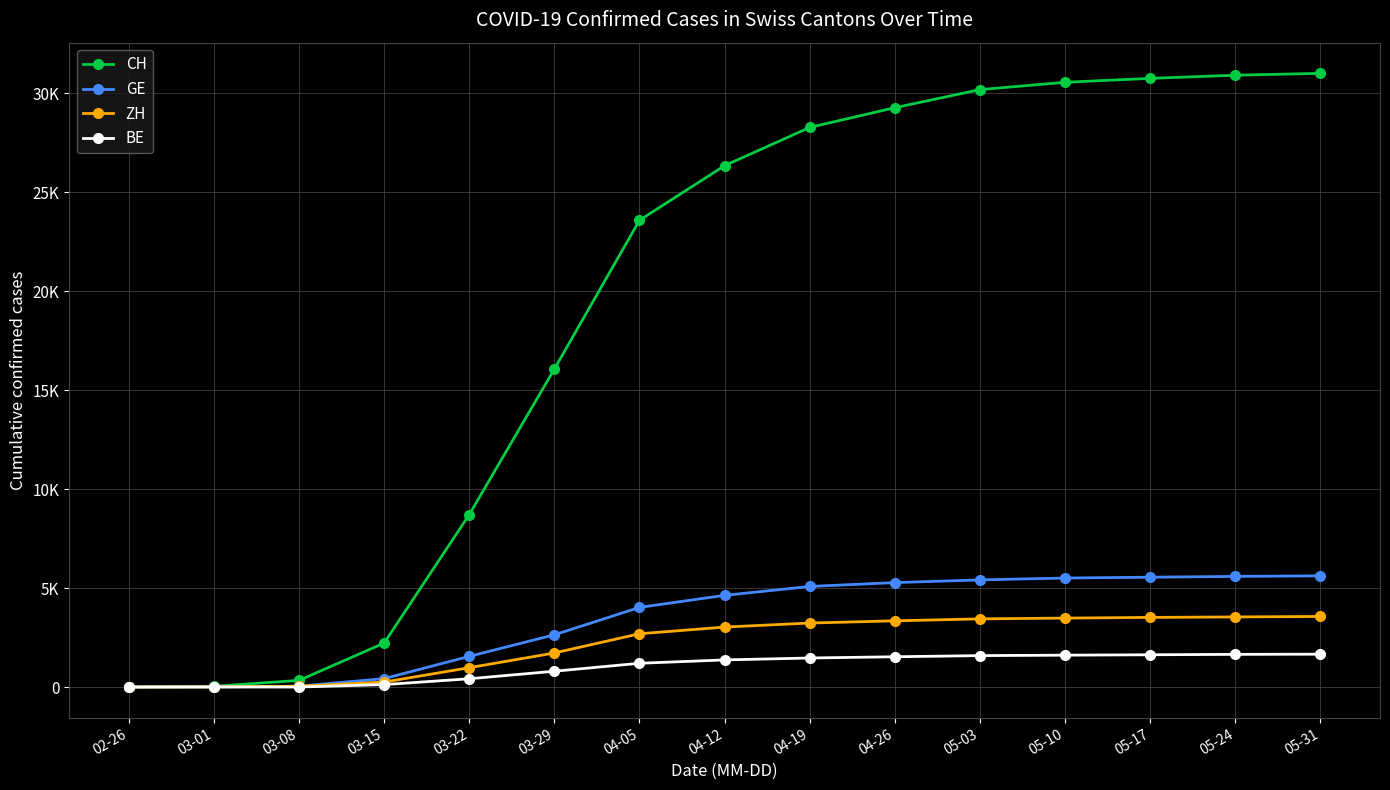

True or false: GE has more than 0 interior local peaks.

False